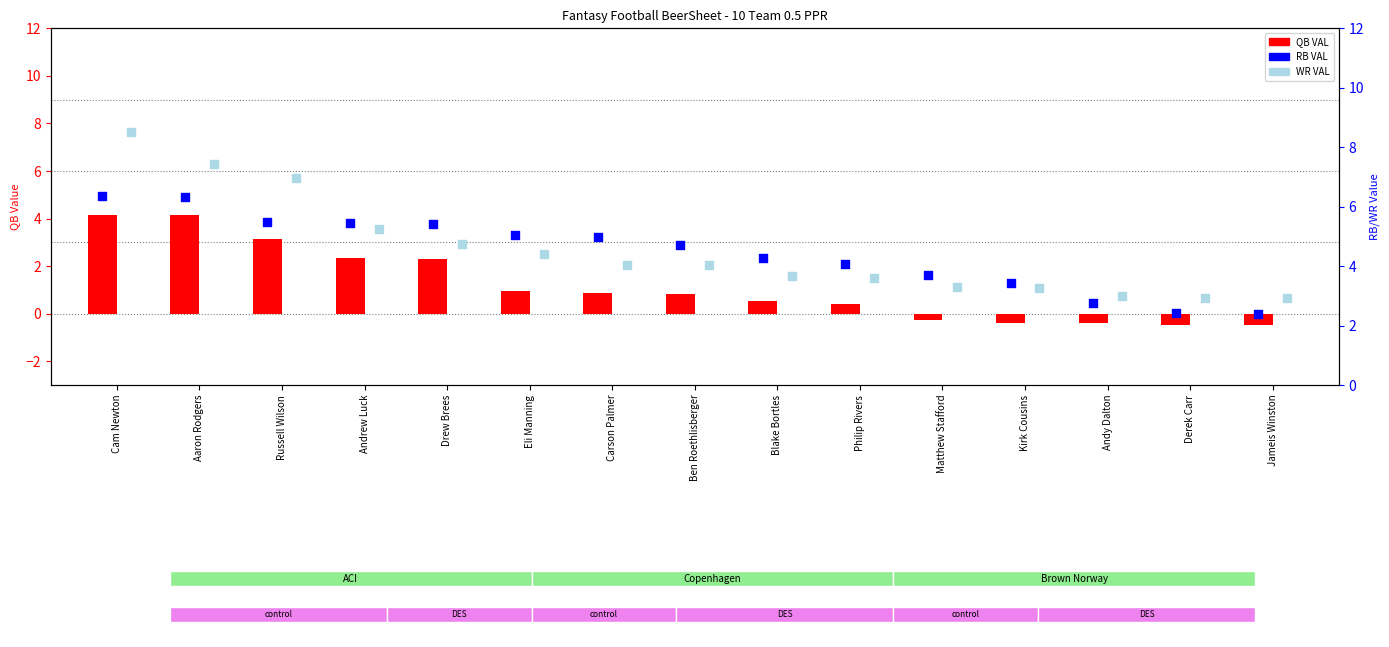

What is the total value across all series at Jameis Winston?

4.8